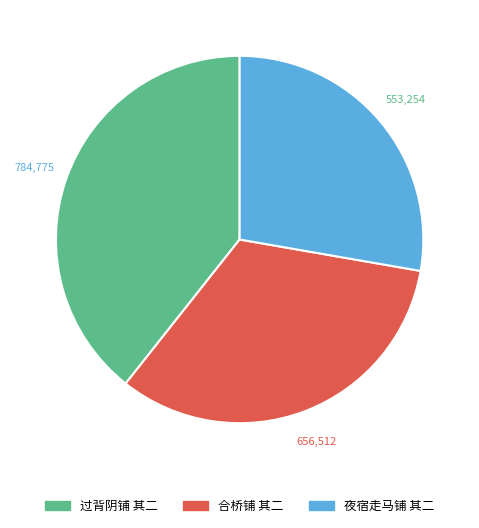

Do 夜宿走马铺 其二 and 合桥铺 其二 together represent more than half of the pie?

Yes